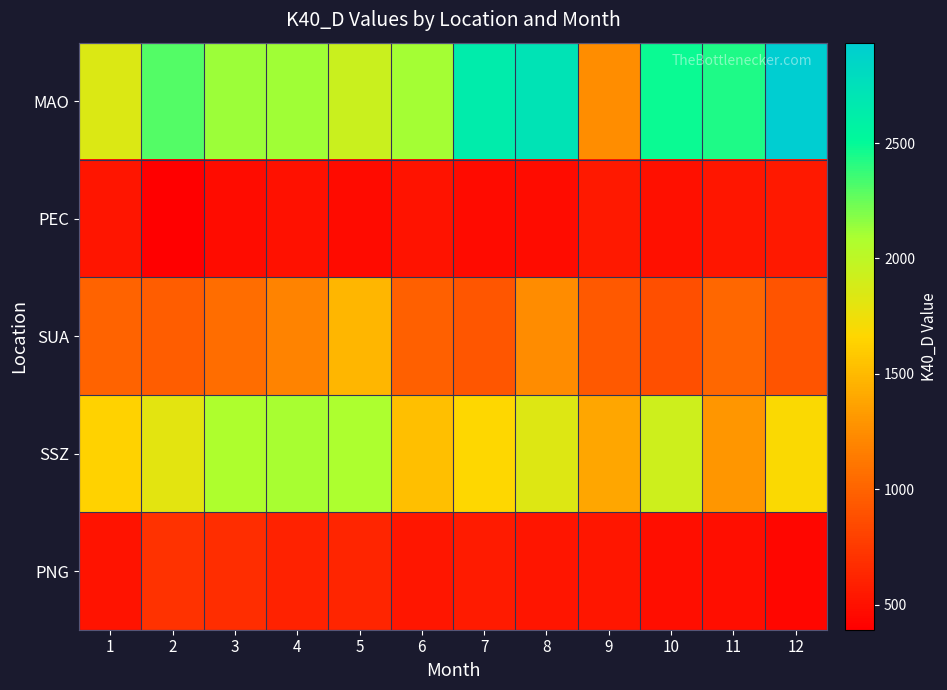

Reading right to left, transcribe all the data shown in this chart.

MAO: 12=2935	11=2430	10=2484	9=1251	8=2725	7=2642	6=2105	5=1941	4=2112	3=2126	2=2308	1=1842
PEC: 12=553	11=539	10=495	9=557	8=472	7=470	6=512	5=468	4=504	3=472	2=391	1=527
SUA: 12=916	11=1021	10=884	9=942	8=1238	7=925	6=981	5=1480	4=1192	3=1057	2=966	1=1000
SSZ: 12=1689	11=1299	10=1914	9=1389	8=1837	7=1665	6=1528	5=2085	4=2095	3=2077	2=1810	1=1636
PNG: 12=433	11=483	10=486	9=538	8=530	7=569	6=535	5=626	4=607	3=671	2=703	1=513